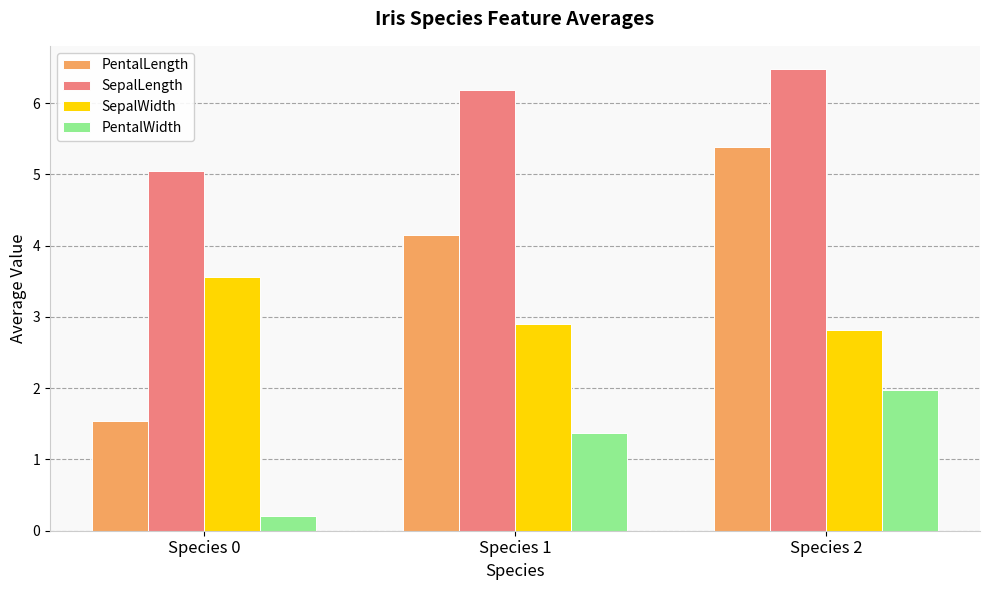

What is the highest value of the PentalLength series?

5.4